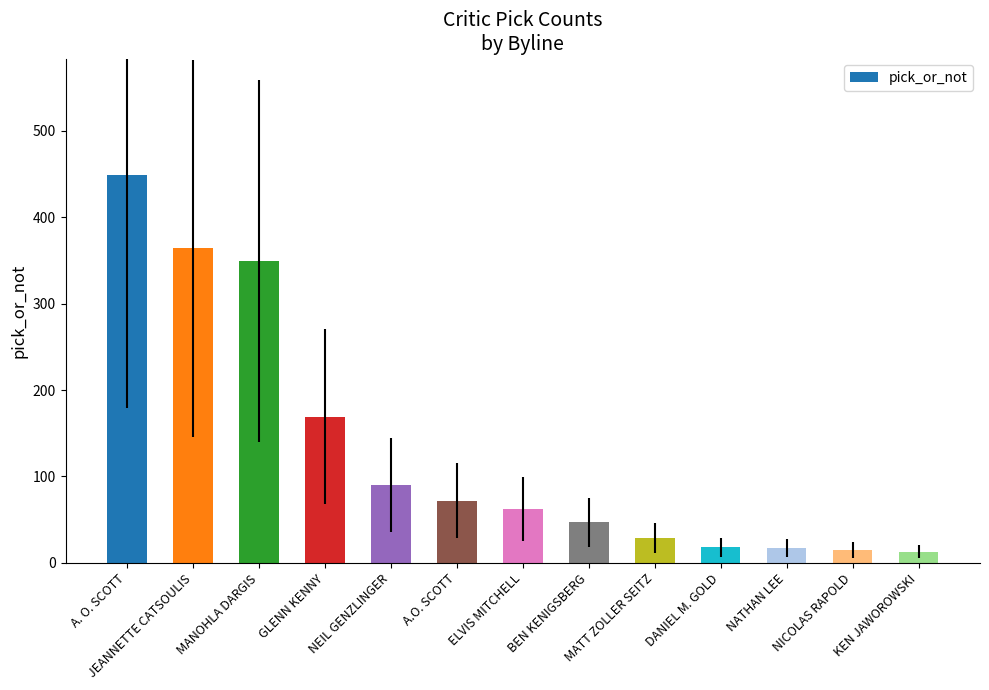

Which category has the highest value across all series?

A. O. SCOTT